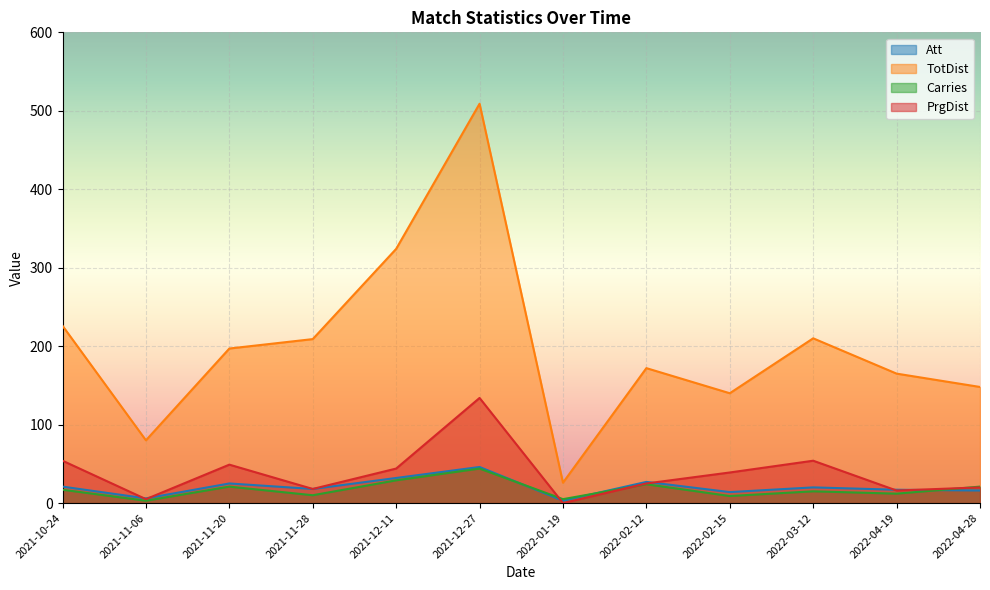

Reading left to right, extract all data points from this chart.

Att: 21	6	25	18	32	46	3	27	14	20	17	16
TotDist: 226	80	197	209	324	509	26	172	140	210	165	148
Carries: 17	3	21	10	29	44	5	24	9	15	12	21
PrgDist: 54	5	49	18	44	134	0	25	39	54	16	20